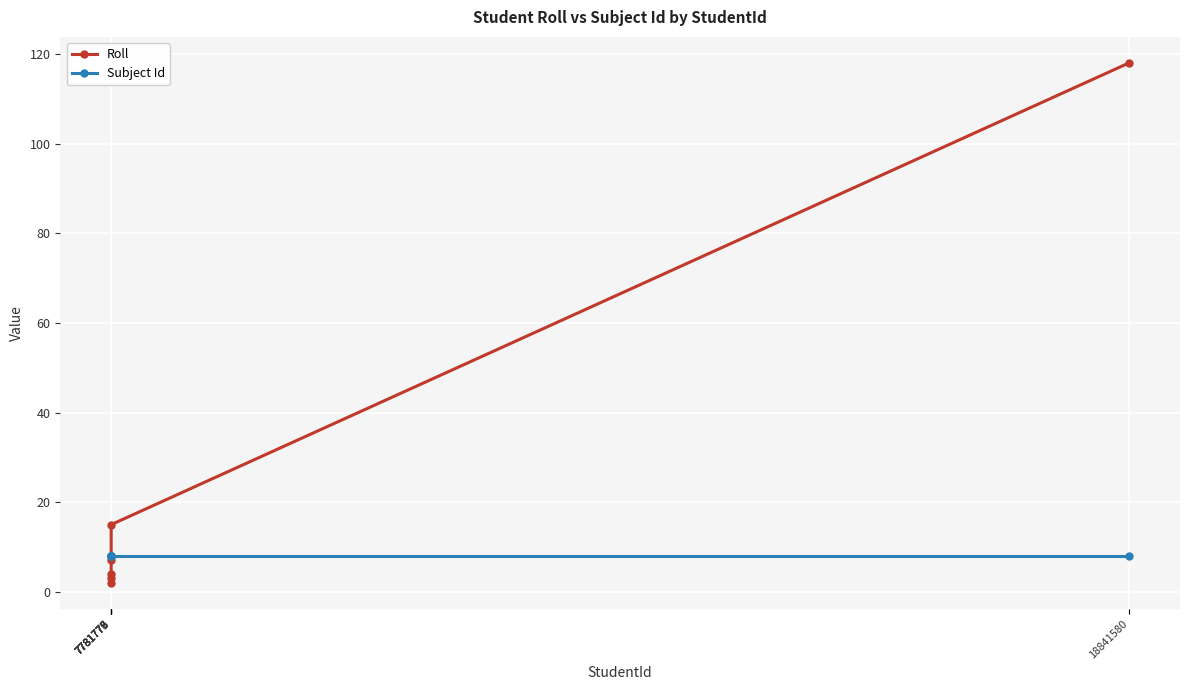

Count the number of categories in the chart.

6